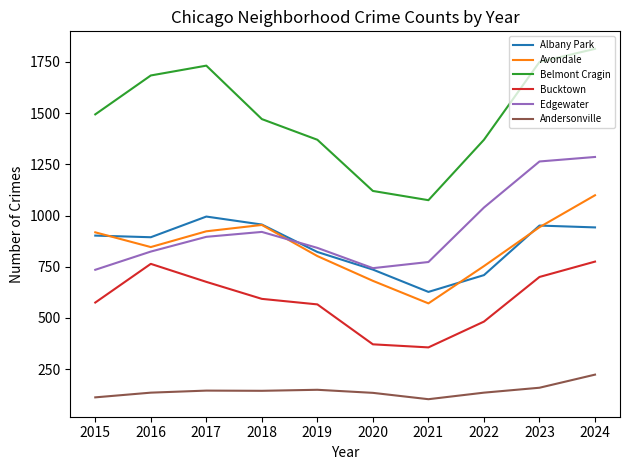

At which label does Albany Park reach its minimum?

2021